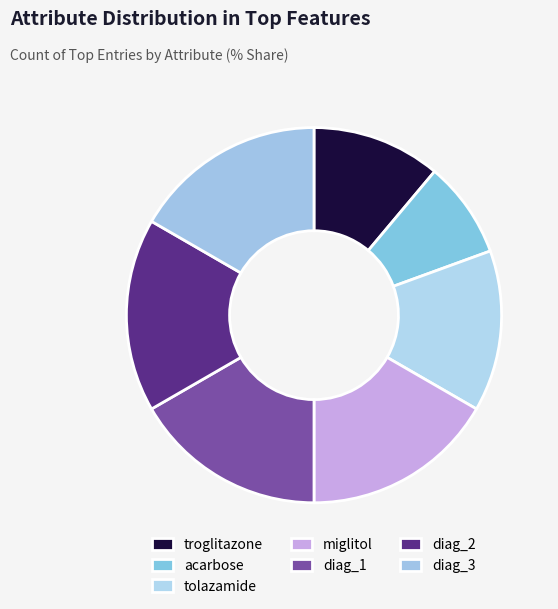

Combined, what portion of the pie is miglitol and acarbose?

25.0%